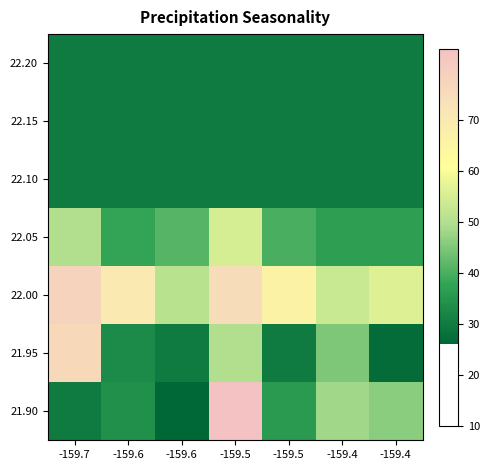

At which category is the sum across all series the highest?

-159.5